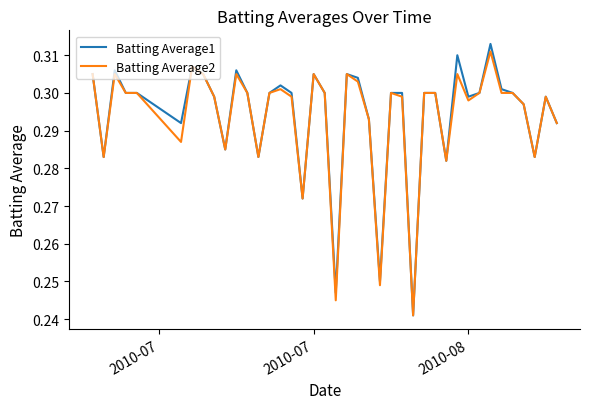

Which series has the largest range (max minus min)?

Batting Average1